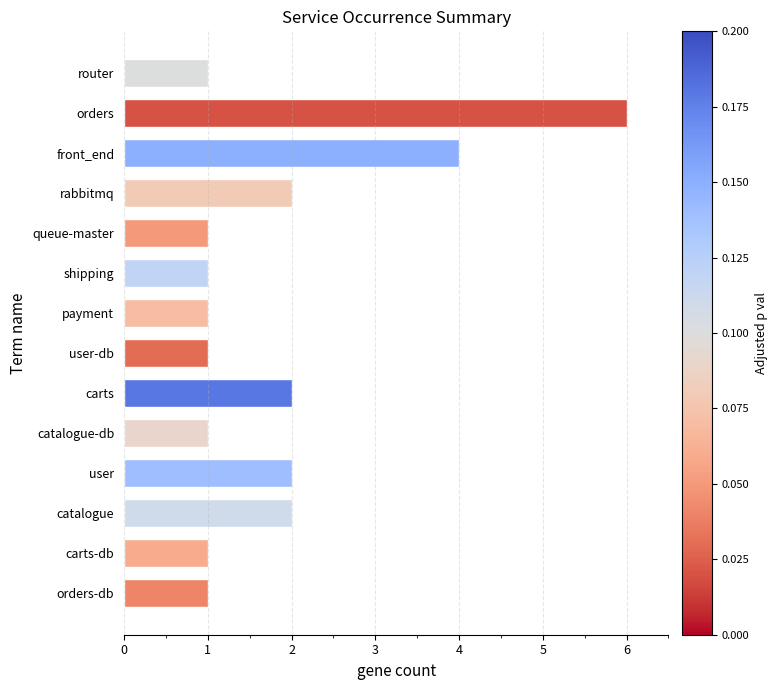

What is the difference between the maximum and minimum values?

5